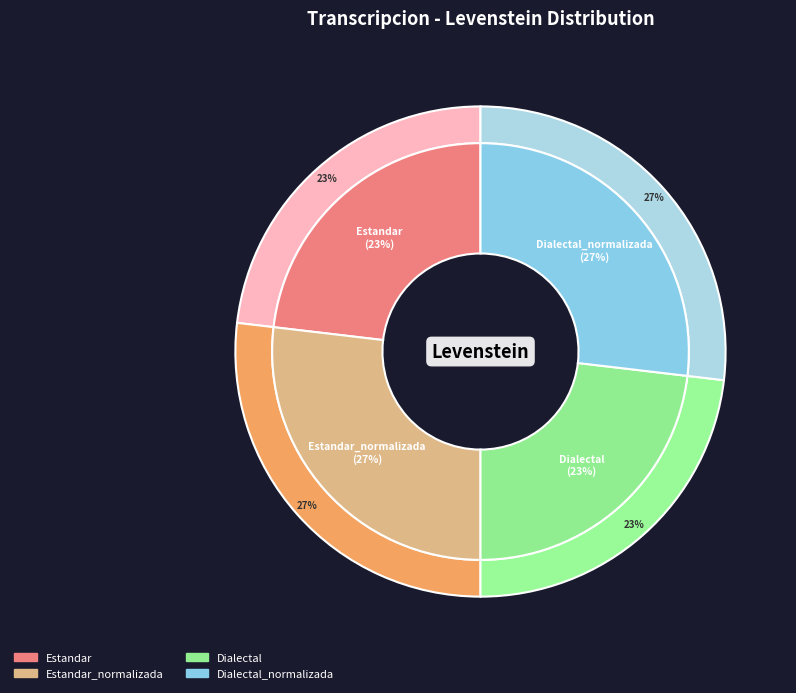

Which has a higher value, Estandar or Dialectal_normalizada?

Dialectal_normalizada